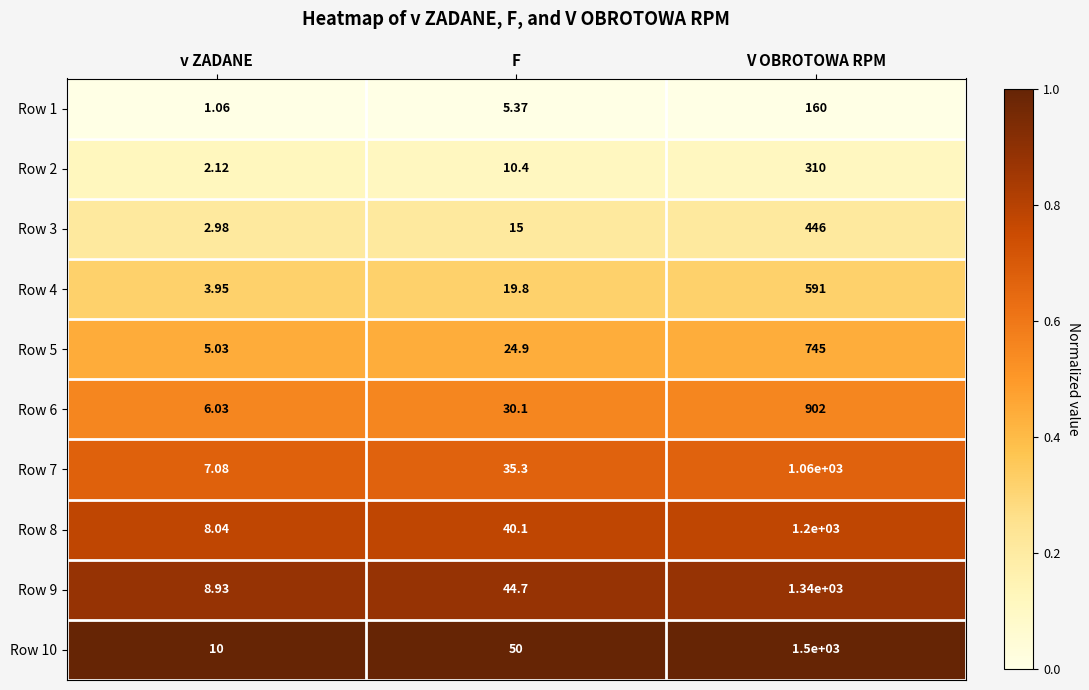

At which category does the chart reach its peak across all series?

V OBROTOWA RPM